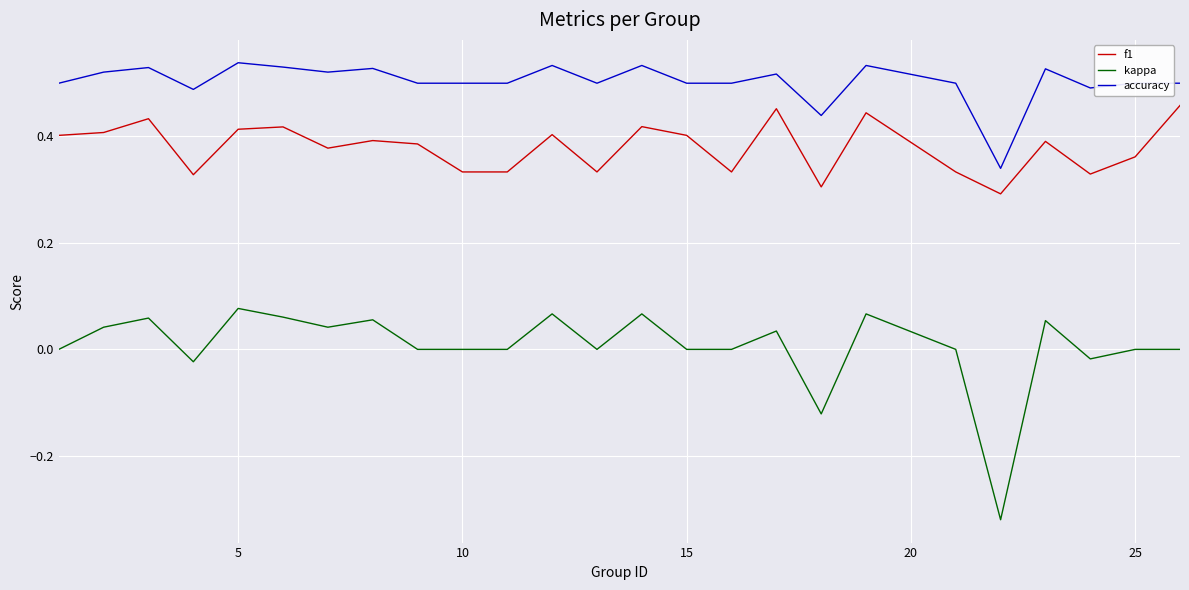

True or false: kappa and f1 intersect in this chart.

False